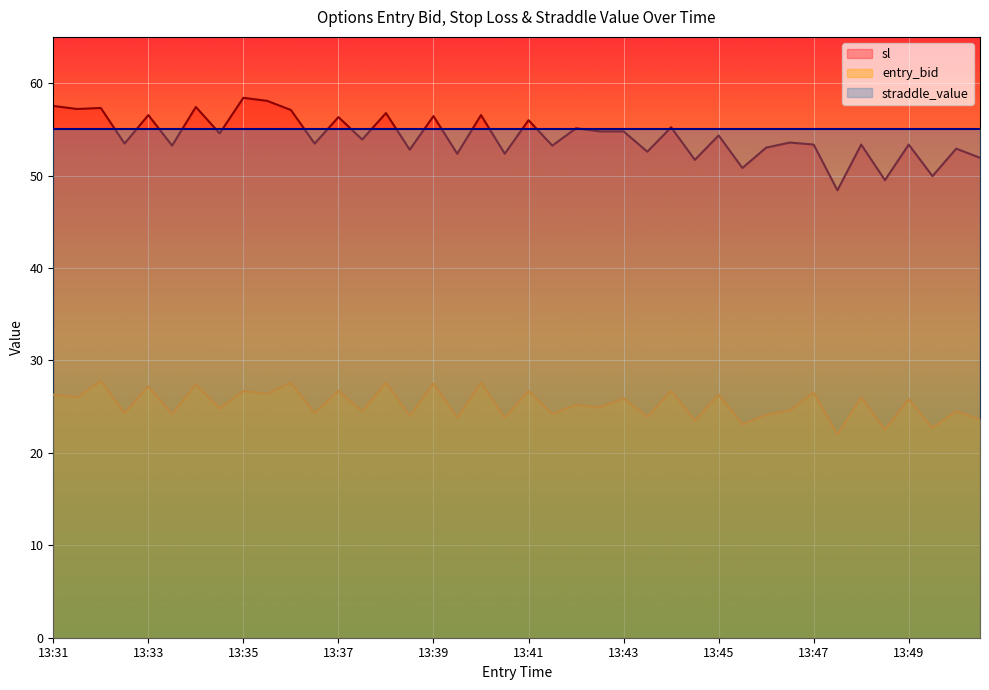

What is the sum of all entry_bid values?

1011.2